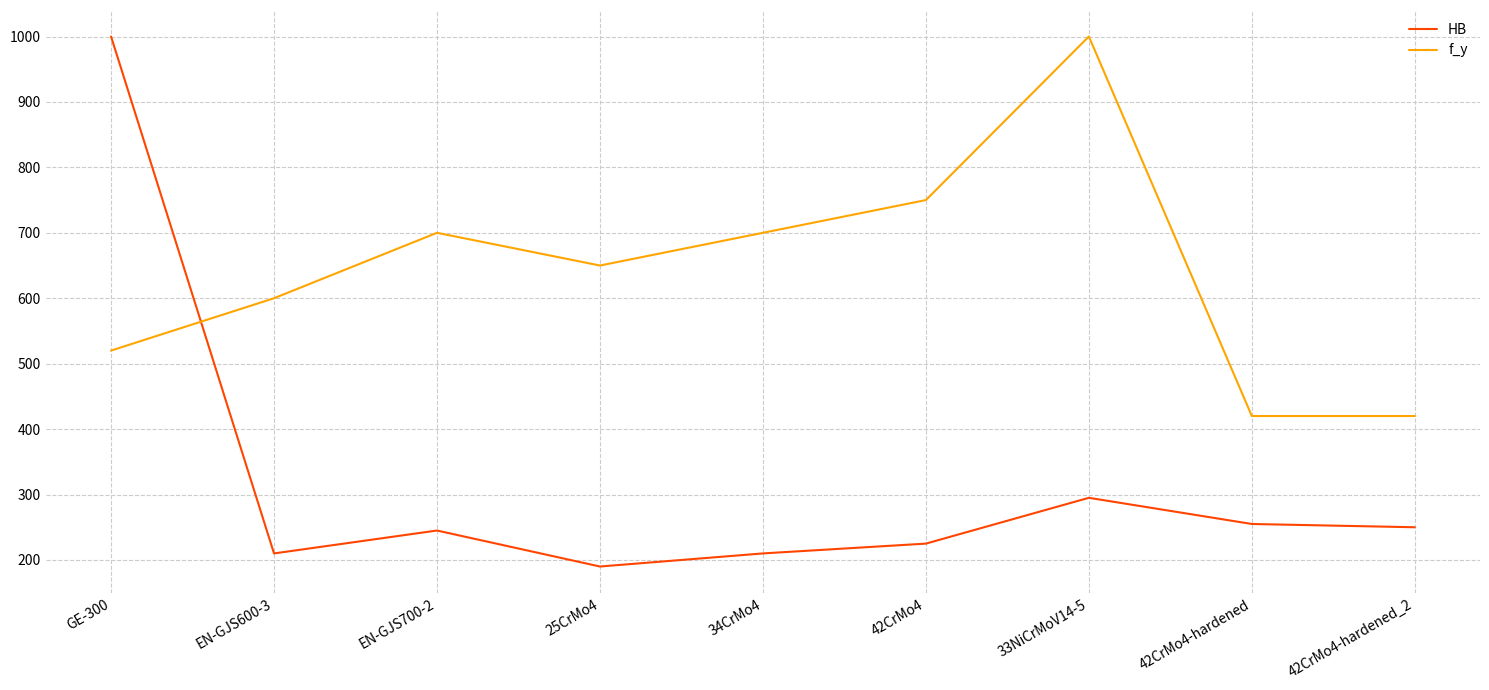

List the series in order of their overall mean, lowest first.

HB, f_y